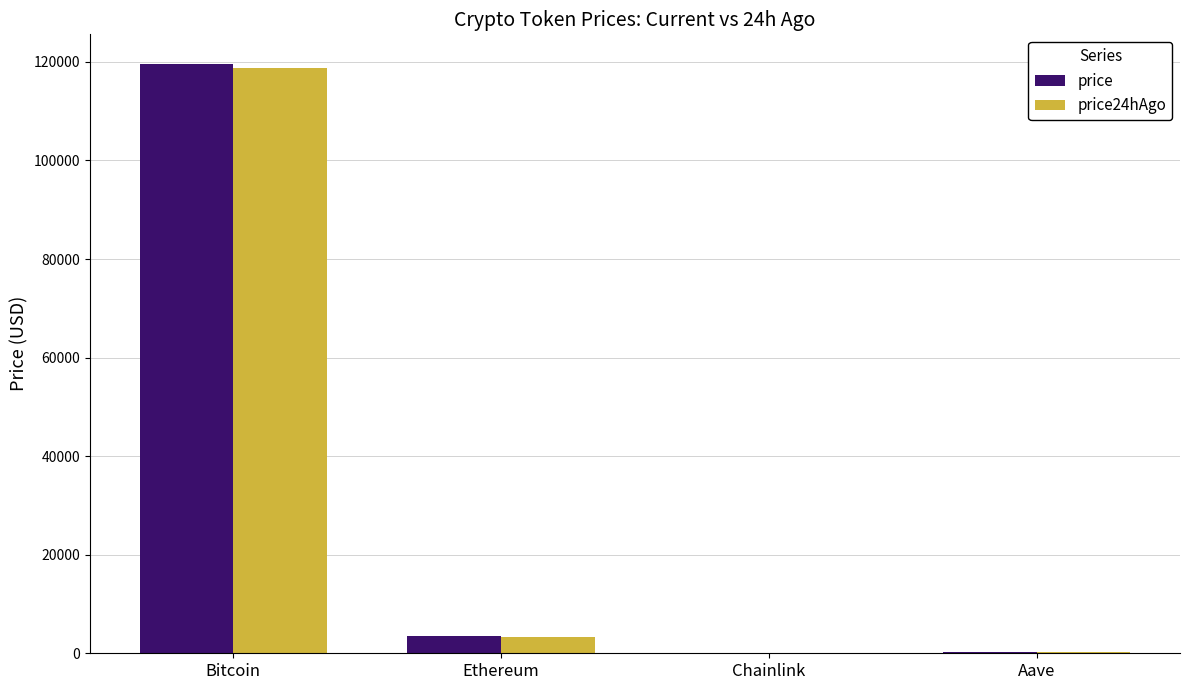

The price24hAgo series shows 184292.2 at Bitcoin. True or false?

False